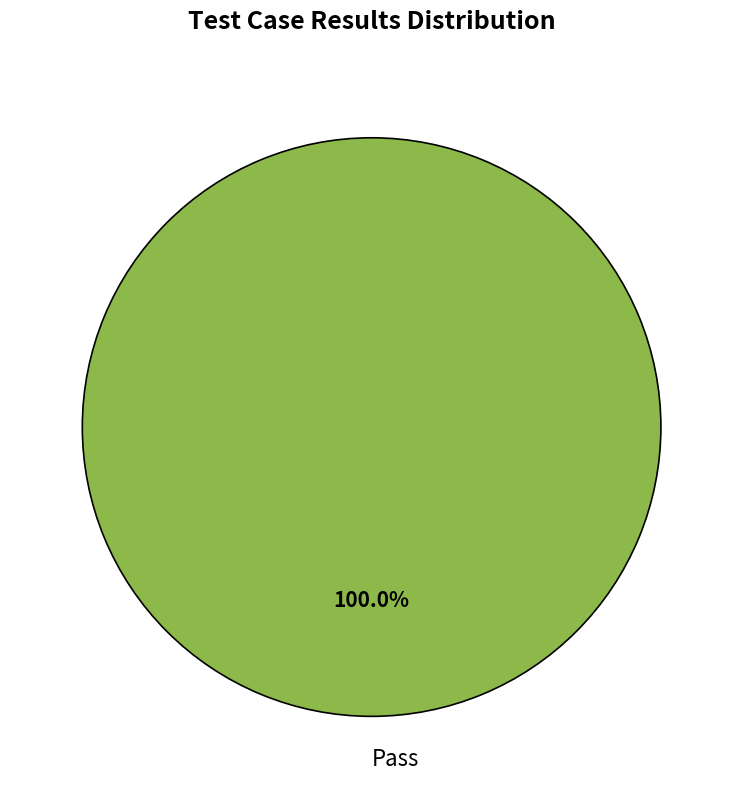

Rank the categories by value from highest to lowest.

Pass